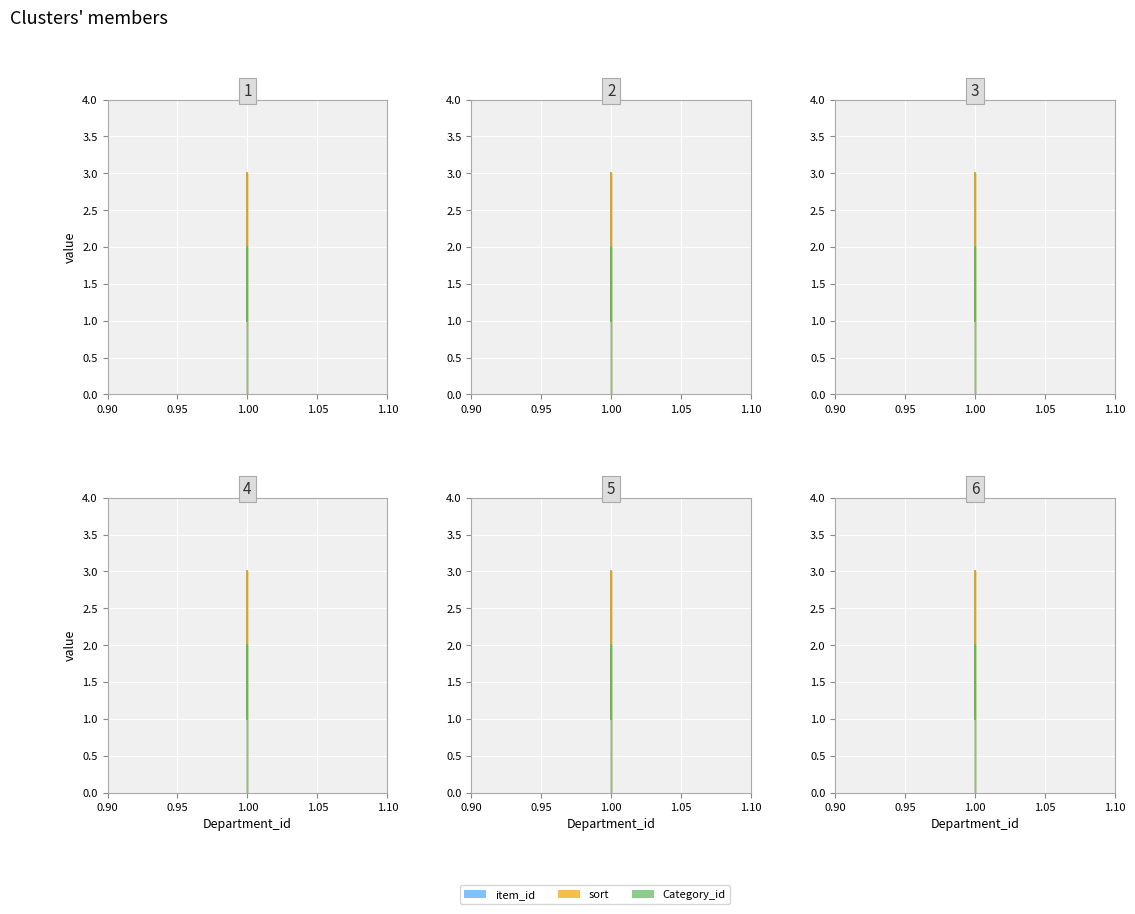

Does the chart display data point markers on the line(s)?

No